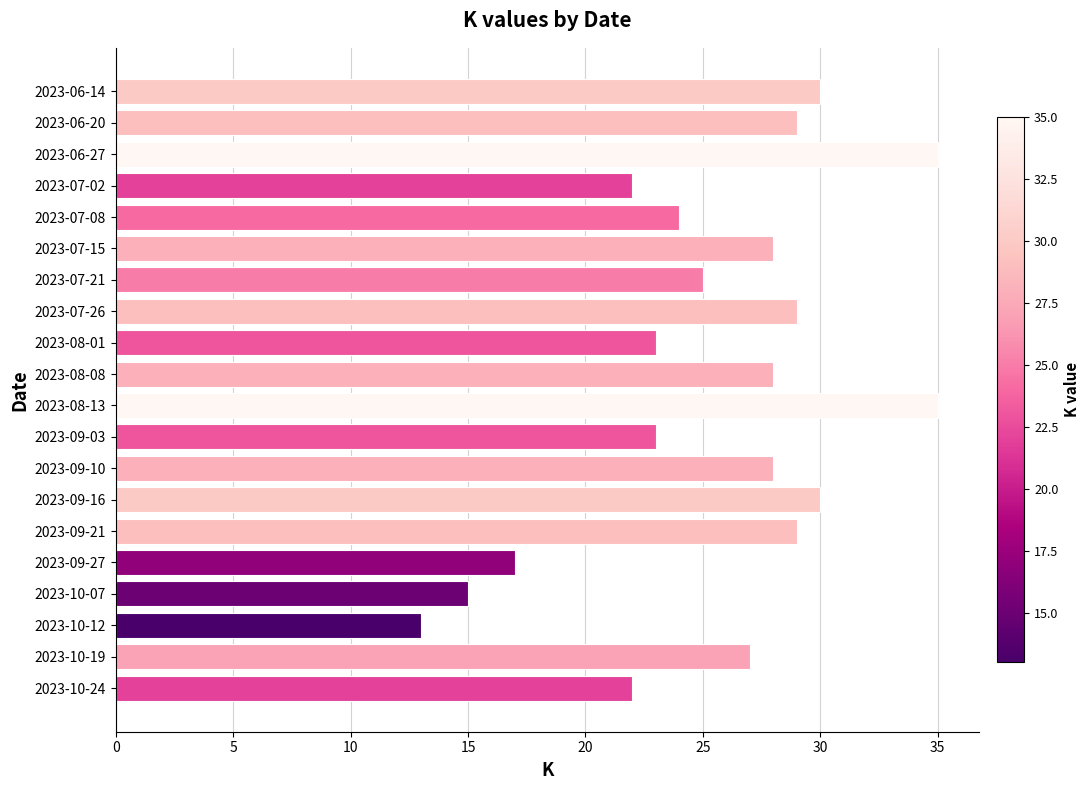

Reading top to bottom, extract all data points from this chart.

2023-06-14=30	2023-06-20=29	2023-06-27=35	2023-07-02=22	2023-07-08=24	2023-07-15=28	2023-07-21=25	2023-07-26=29	2023-08-01=23	2023-08-08=28	2023-08-13=35	2023-09-03=23	2023-09-10=28	2023-09-16=30	2023-09-21=29	2023-09-27=17	2023-10-07=15	2023-10-12=13	2023-10-19=27	2023-10-24=22